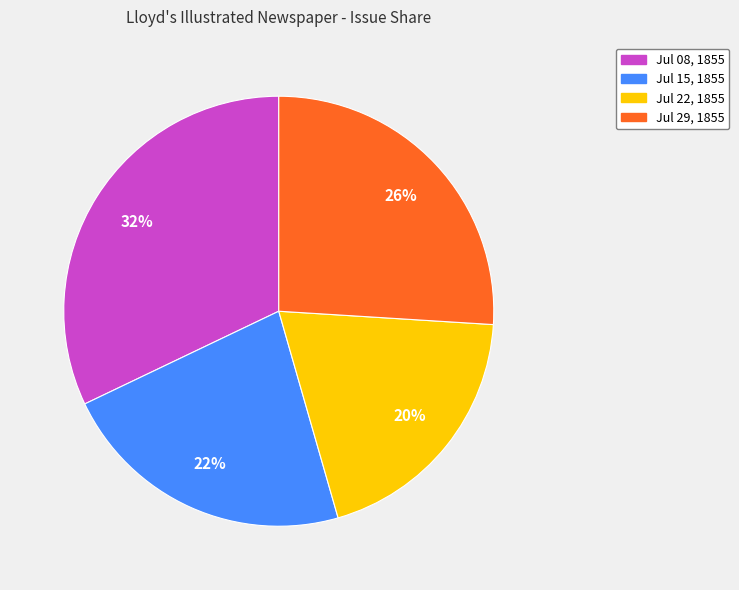

Is there any slice that represents more than half of the pie?

No